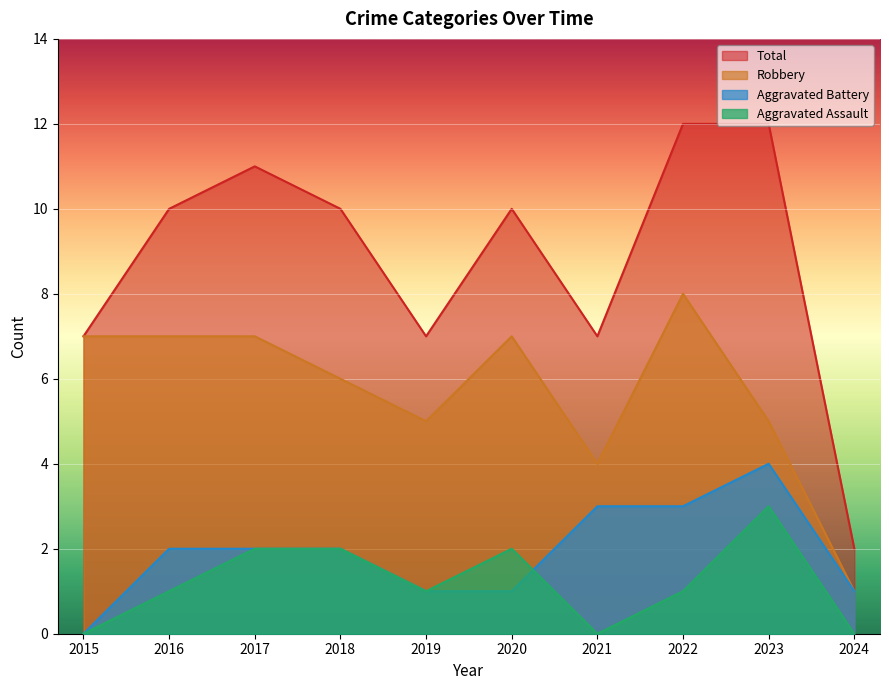

Is the value of Aggravated Battery at 2018 greater than the value of Aggravated Assault at 2024?

Yes